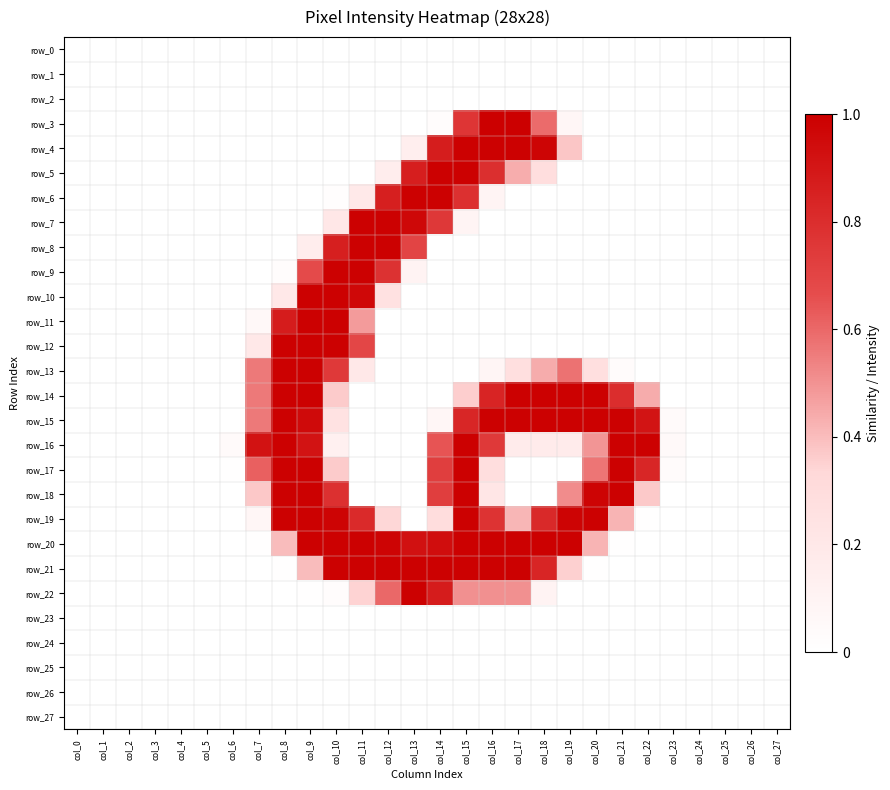

Reading left to right, transcribe all the data shown in this chart.

row_0: col_0=0.0	col_1=0.0	col_2=0.0	col_3=0.0	col_4=0.0	col_5=0.0	col_6=0.0	col_7=0.0	col_8=0.0	col_9=0.0	col_10=0.0	col_11=0.0	col_12=0.0	col_13=0.0	col_14=0.0	col_15=0.0	col_16=0.0	col_17=0.0	col_18=0.0	col_19=0.0	col_20=0.0	col_21=0.0	col_22=0.0	col_23=0.0	col_24=0.0	col_25=0.0	col_26=0.0	col_27=0.0
row_1: col_0=0.0	col_1=0.0	col_2=0.0	col_3=0.0	col_4=0.0	col_5=0.0	col_6=0.0	col_7=0.0	col_8=0.0	col_9=0.0	col_10=0.0	col_11=0.0	col_12=0.0	col_13=0.0	col_14=0.0	col_15=0.0	col_16=0.0	col_17=0.0	col_18=0.0	col_19=0.0	col_20=0.0	col_21=0.0	col_22=0.0	col_23=0.0	col_24=0.0	col_25=0.0	col_26=0.0	col_27=0.0
row_2: col_0=0.0	col_1=0.0	col_2=0.0	col_3=0.0	col_4=0.0	col_5=0.0	col_6=0.0	col_7=0.0	col_8=0.0	col_9=0.0	col_10=0.0	col_11=0.0	col_12=0.0	col_13=0.0	col_14=0.0	col_15=0.0	col_16=0.0	col_17=0.0	col_18=0.0	col_19=0.0	col_20=0.0	col_21=0.0	col_22=0.0	col_23=0.0	col_24=0.0	col_25=0.0	col_26=0.0	col_27=0.0
row_3: col_0=0.0	col_1=0.0	col_2=0.0	col_3=0.0	col_4=0.0	col_5=0.0	col_6=0.0	col_7=0.0	col_8=0.0	col_9=0.0	col_10=0.0	col_11=0.0	col_12=0.0	col_13=0.0	col_14=0.0	col_15=0.8	col_16=1.0	col_17=1.0	col_18=0.6	col_19=0.1	col_20=0.0	col_21=0.0	col_22=0.0	col_23=0.0	col_24=0.0	col_25=0.0	col_26=0.0	col_27=0.0
row_4: col_0=0.0	col_1=0.0	col_2=0.0	col_3=0.0	col_4=0.0	col_5=0.0	col_6=0.0	col_7=0.0	col_8=0.0	col_9=0.0	col_10=0.0	col_11=0.0	col_12=0.0	col_13=0.1	col_14=0.9	col_15=1.0	col_16=1.0	col_17=1.0	col_18=1.0	col_19=0.4	col_20=0.0	col_21=0.0	col_22=0.0	col_23=0.0	col_24=0.0	col_25=0.0	col_26=0.0	col_27=0.0
row_5: col_0=0.0	col_1=0.0	col_2=0.0	col_3=0.0	col_4=0.0	col_5=0.0	col_6=0.0	col_7=0.0	col_8=0.0	col_9=0.0	col_10=0.0	col_11=0.0	col_12=0.1	col_13=0.9	col_14=1.0	col_15=1.0	col_16=0.8	col_17=0.4	col_18=0.3	col_19=0.0	col_20=0.0	col_21=0.0	col_22=0.0	col_23=0.0	col_24=0.0	col_25=0.0	col_26=0.0	col_27=0.0
row_6: col_0=0.0	col_1=0.0	col_2=0.0	col_3=0.0	col_4=0.0	col_5=0.0	col_6=0.0	col_7=0.0	col_8=0.0	col_9=0.0	col_10=0.0	col_11=0.2	col_12=0.9	col_13=1.0	col_14=1.0	col_15=0.8	col_16=0.1	col_17=0.0	col_18=0.0	col_19=0.0	col_20=0.0	col_21=0.0	col_22=0.0	col_23=0.0	col_24=0.0	col_25=0.0	col_26=0.0	col_27=0.0
row_7: col_0=0.0	col_1=0.0	col_2=0.0	col_3=0.0	col_4=0.0	col_5=0.0	col_6=0.0	col_7=0.0	col_8=0.0	col_9=0.0	col_10=0.2	col_11=1.0	col_12=1.0	col_13=1.0	col_14=0.8	col_15=0.1	col_16=0.0	col_17=0.0	col_18=0.0	col_19=0.0	col_20=0.0	col_21=0.0	col_22=0.0	col_23=0.0	col_24=0.0	col_25=0.0	col_26=0.0	col_27=0.0
row_8: col_0=0.0	col_1=0.0	col_2=0.0	col_3=0.0	col_4=0.0	col_5=0.0	col_6=0.0	col_7=0.0	col_8=0.0	col_9=0.2	col_10=0.9	col_11=1.0	col_12=1.0	col_13=0.7	col_14=0.0	col_15=0.0	col_16=0.0	col_17=0.0	col_18=0.0	col_19=0.0	col_20=0.0	col_21=0.0	col_22=0.0	col_23=0.0	col_24=0.0	col_25=0.0	col_26=0.0	col_27=0.0
row_9: col_0=0.0	col_1=0.0	col_2=0.0	col_3=0.0	col_4=0.0	col_5=0.0	col_6=0.0	col_7=0.0	col_8=0.0	col_9=0.7	col_10=1.0	col_11=1.0	col_12=0.8	col_13=0.1	col_14=0.0	col_15=0.0	col_16=0.0	col_17=0.0	col_18=0.0	col_19=0.0	col_20=0.0	col_21=0.0	col_22=0.0	col_23=0.0	col_24=0.0	col_25=0.0	col_26=0.0	col_27=0.0
row_10: col_0=0.0	col_1=0.0	col_2=0.0	col_3=0.0	col_4=0.0	col_5=0.0	col_6=0.0	col_7=0.0	col_8=0.2	col_9=1.0	col_10=1.0	col_11=1.0	col_12=0.3	col_13=0.0	col_14=0.0	col_15=0.0	col_16=0.0	col_17=0.0	col_18=0.0	col_19=0.0	col_20=0.0	col_21=0.0	col_22=0.0	col_23=0.0	col_24=0.0	col_25=0.0	col_26=0.0	col_27=0.0
row_11: col_0=0.0	col_1=0.0	col_2=0.0	col_3=0.0	col_4=0.0	col_5=0.0	col_6=0.0	col_7=0.1	col_8=0.9	col_9=1.0	col_10=1.0	col_11=0.5	col_12=0.0	col_13=0.0	col_14=0.0	col_15=0.0	col_16=0.0	col_17=0.0	col_18=0.0	col_19=0.0	col_20=0.0	col_21=0.0	col_22=0.0	col_23=0.0	col_24=0.0	col_25=0.0	col_26=0.0	col_27=0.0
row_12: col_0=0.0	col_1=0.0	col_2=0.0	col_3=0.0	col_4=0.0	col_5=0.0	col_6=0.0	col_7=0.2	col_8=1.0	col_9=1.0	col_10=1.0	col_11=0.7	col_12=0.0	col_13=0.0	col_14=0.0	col_15=0.0	col_16=0.0	col_17=0.0	col_18=0.0	col_19=0.0	col_20=0.0	col_21=0.0	col_22=0.0	col_23=0.0	col_24=0.0	col_25=0.0	col_26=0.0	col_27=0.0
row_13: col_0=0.0	col_1=0.0	col_2=0.0	col_3=0.0	col_4=0.0	col_5=0.0	col_6=0.0	col_7=0.6	col_8=1.0	col_9=1.0	col_10=0.7	col_11=0.2	col_12=0.0	col_13=0.0	col_14=0.0	col_15=0.0	col_16=0.1	col_17=0.3	col_18=0.4	col_19=0.6	col_20=0.3	col_21=0.0	col_22=0.0	col_23=0.0	col_24=0.0	col_25=0.0	col_26=0.0	col_27=0.0
row_14: col_0=0.0	col_1=0.0	col_2=0.0	col_3=0.0	col_4=0.0	col_5=0.0	col_6=0.0	col_7=0.6	col_8=1.0	col_9=1.0	col_10=0.4	col_11=0.0	col_12=0.0	col_13=0.0	col_14=0.0	col_15=0.4	col_16=0.8	col_17=1.0	col_18=1.0	col_19=1.0	col_20=1.0	col_21=0.8	col_22=0.4	col_23=0.0	col_24=0.0	col_25=0.0	col_26=0.0	col_27=0.0
row_15: col_0=0.0	col_1=0.0	col_2=0.0	col_3=0.0	col_4=0.0	col_5=0.0	col_6=0.0	col_7=0.6	col_8=1.0	col_9=1.0	col_10=0.2	col_11=0.0	col_12=0.0	col_13=0.0	col_14=0.1	col_15=0.8	col_16=1.0	col_17=1.0	col_18=1.0	col_19=1.0	col_20=1.0	col_21=1.0	col_22=0.9	col_23=0.0	col_24=0.0	col_25=0.0	col_26=0.0	col_27=0.0
row_16: col_0=0.0	col_1=0.0	col_2=0.0	col_3=0.0	col_4=0.0	col_5=0.0	col_6=0.0	col_7=0.9	col_8=1.0	col_9=0.9	col_10=0.1	col_11=0.0	col_12=0.0	col_13=0.0	col_14=0.6	col_15=1.0	col_16=0.7	col_17=0.2	col_18=0.2	col_19=0.2	col_20=0.5	col_21=1.0	col_22=1.0	col_23=0.0	col_24=0.0	col_25=0.0	col_26=0.0	col_27=0.0
row_17: col_0=0.0	col_1=0.0	col_2=0.0	col_3=0.0	col_4=0.0	col_5=0.0	col_6=0.0	col_7=0.6	col_8=1.0	col_9=1.0	col_10=0.4	col_11=0.0	col_12=0.0	col_13=0.0	col_14=0.7	col_15=1.0	col_16=0.3	col_17=0.0	col_18=0.0	col_19=0.0	col_20=0.6	col_21=1.0	col_22=0.8	col_23=0.0	col_24=0.0	col_25=0.0	col_26=0.0	col_27=0.0
row_18: col_0=0.0	col_1=0.0	col_2=0.0	col_3=0.0	col_4=0.0	col_5=0.0	col_6=0.0	col_7=0.4	col_8=1.0	col_9=1.0	col_10=0.8	col_11=0.0	col_12=0.0	col_13=0.0	col_14=0.7	col_15=1.0	col_16=0.2	col_17=0.0	col_18=0.0	col_19=0.5	col_20=1.0	col_21=1.0	col_22=0.4	col_23=0.0	col_24=0.0	col_25=0.0	col_26=0.0	col_27=0.0
row_19: col_0=0.0	col_1=0.0	col_2=0.0	col_3=0.0	col_4=0.0	col_5=0.0	col_6=0.0	col_7=0.1	col_8=1.0	col_9=1.0	col_10=1.0	col_11=0.8	col_12=0.3	col_13=0.0	col_14=0.3	col_15=1.0	col_16=0.8	col_17=0.4	col_18=0.8	col_19=1.0	col_20=1.0	col_21=0.4	col_22=0.0	col_23=0.0	col_24=0.0	col_25=0.0	col_26=0.0	col_27=0.0
row_20: col_0=0.0	col_1=0.0	col_2=0.0	col_3=0.0	col_4=0.0	col_5=0.0	col_6=0.0	col_7=0.0	col_8=0.4	col_9=1.0	col_10=1.0	col_11=1.0	col_12=1.0	col_13=0.9	col_14=0.9	col_15=1.0	col_16=1.0	col_17=1.0	col_18=1.0	col_19=1.0	col_20=0.4	col_21=0.0	col_22=0.0	col_23=0.0	col_24=0.0	col_25=0.0	col_26=0.0	col_27=0.0
row_21: col_0=0.0	col_1=0.0	col_2=0.0	col_3=0.0	col_4=0.0	col_5=0.0	col_6=0.0	col_7=0.0	col_8=0.0	col_9=0.4	col_10=1.0	col_11=1.0	col_12=1.0	col_13=1.0	col_14=1.0	col_15=1.0	col_16=1.0	col_17=1.0	col_18=0.8	col_19=0.4	col_20=0.0	col_21=0.0	col_22=0.0	col_23=0.0	col_24=0.0	col_25=0.0	col_26=0.0	col_27=0.0
row_22: col_0=0.0	col_1=0.0	col_2=0.0	col_3=0.0	col_4=0.0	col_5=0.0	col_6=0.0	col_7=0.0	col_8=0.0	col_9=0.0	col_10=0.0	col_11=0.3	col_12=0.6	col_13=1.0	col_14=0.9	col_15=0.5	col_16=0.5	col_17=0.5	col_18=0.1	col_19=0.0	col_20=0.0	col_21=0.0	col_22=0.0	col_23=0.0	col_24=0.0	col_25=0.0	col_26=0.0	col_27=0.0
row_23: col_0=0.0	col_1=0.0	col_2=0.0	col_3=0.0	col_4=0.0	col_5=0.0	col_6=0.0	col_7=0.0	col_8=0.0	col_9=0.0	col_10=0.0	col_11=0.0	col_12=0.0	col_13=0.0	col_14=0.0	col_15=0.0	col_16=0.0	col_17=0.0	col_18=0.0	col_19=0.0	col_20=0.0	col_21=0.0	col_22=0.0	col_23=0.0	col_24=0.0	col_25=0.0	col_26=0.0	col_27=0.0
row_24: col_0=0.0	col_1=0.0	col_2=0.0	col_3=0.0	col_4=0.0	col_5=0.0	col_6=0.0	col_7=0.0	col_8=0.0	col_9=0.0	col_10=0.0	col_11=0.0	col_12=0.0	col_13=0.0	col_14=0.0	col_15=0.0	col_16=0.0	col_17=0.0	col_18=0.0	col_19=0.0	col_20=0.0	col_21=0.0	col_22=0.0	col_23=0.0	col_24=0.0	col_25=0.0	col_26=0.0	col_27=0.0
row_25: col_0=0.0	col_1=0.0	col_2=0.0	col_3=0.0	col_4=0.0	col_5=0.0	col_6=0.0	col_7=0.0	col_8=0.0	col_9=0.0	col_10=0.0	col_11=0.0	col_12=0.0	col_13=0.0	col_14=0.0	col_15=0.0	col_16=0.0	col_17=0.0	col_18=0.0	col_19=0.0	col_20=0.0	col_21=0.0	col_22=0.0	col_23=0.0	col_24=0.0	col_25=0.0	col_26=0.0	col_27=0.0
row_26: col_0=0.0	col_1=0.0	col_2=0.0	col_3=0.0	col_4=0.0	col_5=0.0	col_6=0.0	col_7=0.0	col_8=0.0	col_9=0.0	col_10=0.0	col_11=0.0	col_12=0.0	col_13=0.0	col_14=0.0	col_15=0.0	col_16=0.0	col_17=0.0	col_18=0.0	col_19=0.0	col_20=0.0	col_21=0.0	col_22=0.0	col_23=0.0	col_24=0.0	col_25=0.0	col_26=0.0	col_27=0.0
row_27: col_0=0.0	col_1=0.0	col_2=0.0	col_3=0.0	col_4=0.0	col_5=0.0	col_6=0.0	col_7=0.0	col_8=0.0	col_9=0.0	col_10=0.0	col_11=0.0	col_12=0.0	col_13=0.0	col_14=0.0	col_15=0.0	col_16=0.0	col_17=0.0	col_18=0.0	col_19=0.0	col_20=0.0	col_21=0.0	col_22=0.0	col_23=0.0	col_24=0.0	col_25=0.0	col_26=0.0	col_27=0.0